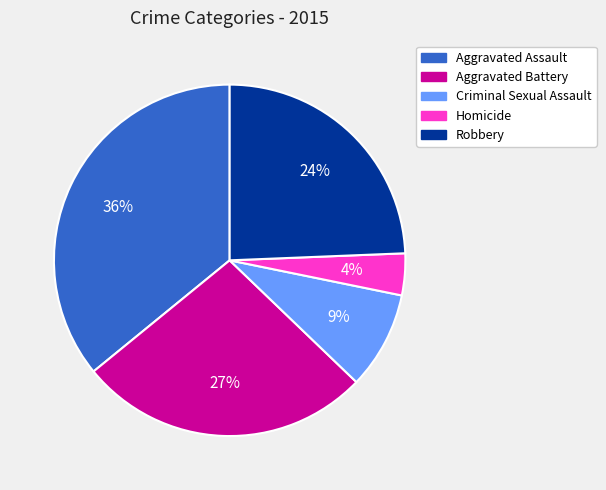

To the nearest percent, what percentage of the pie is Aggravated Assault?

36%